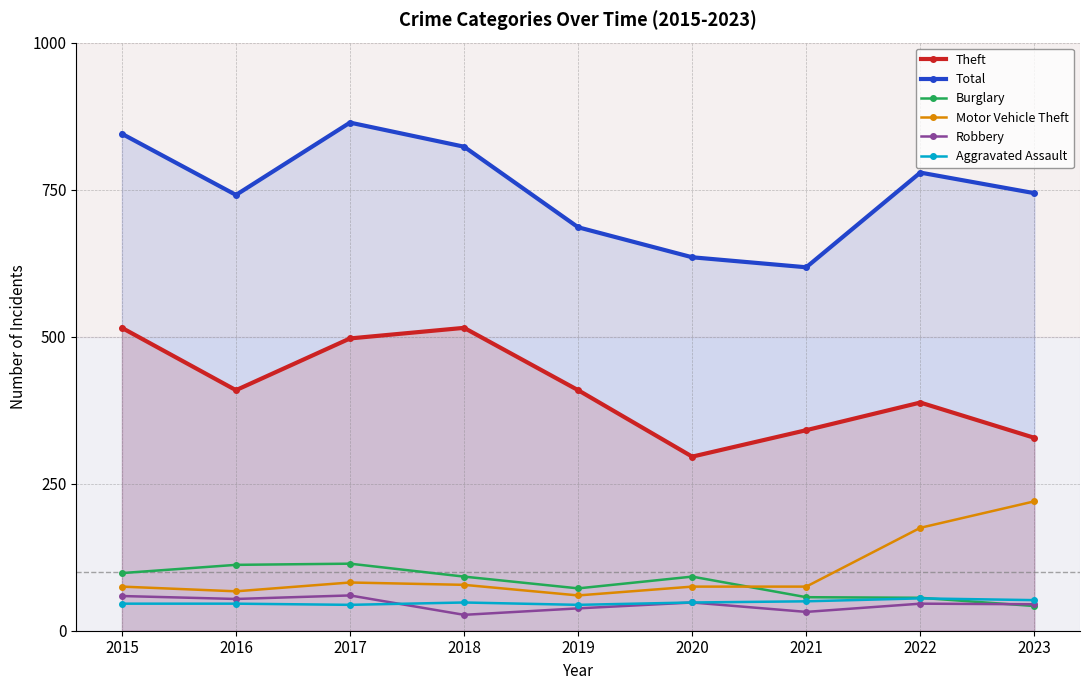

Where is Total nearest to the value 741?

2016